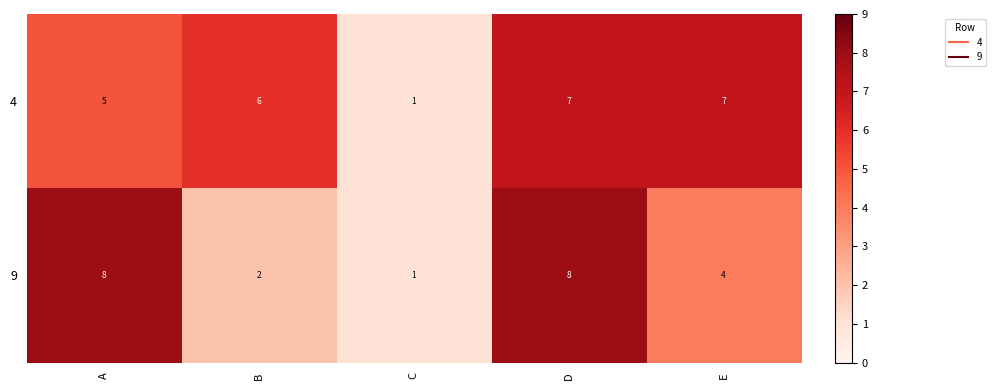

What is the average value of the 9 series?

5